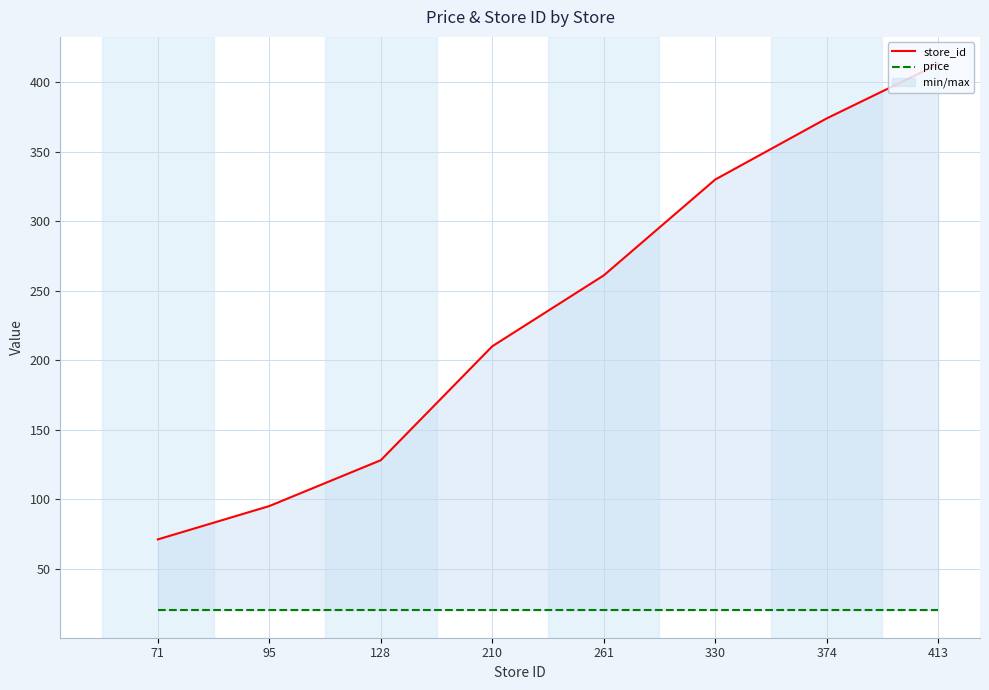

True or false: store_id and price intersect in this chart.

False